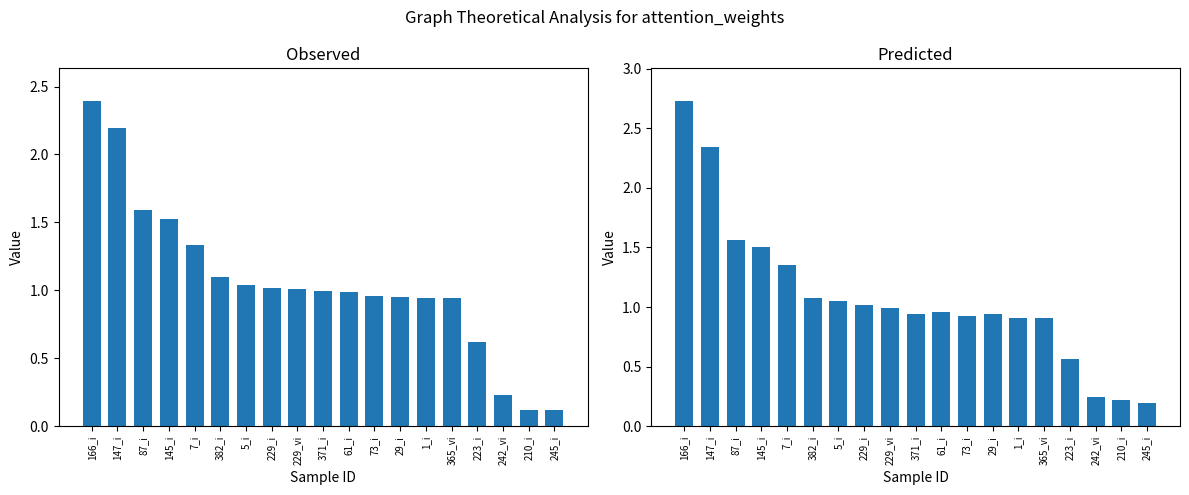

The Predicted series shows 2.3 at 147_i. True or false?

True